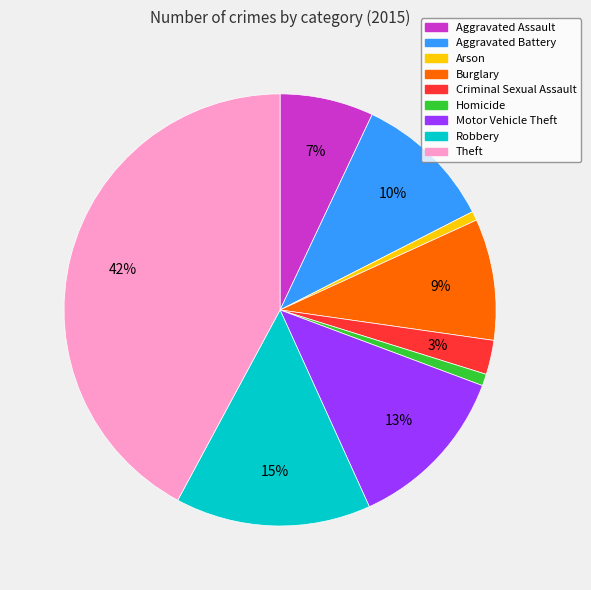

To the nearest percent, what portion does Aggravated Assault represent?

7%